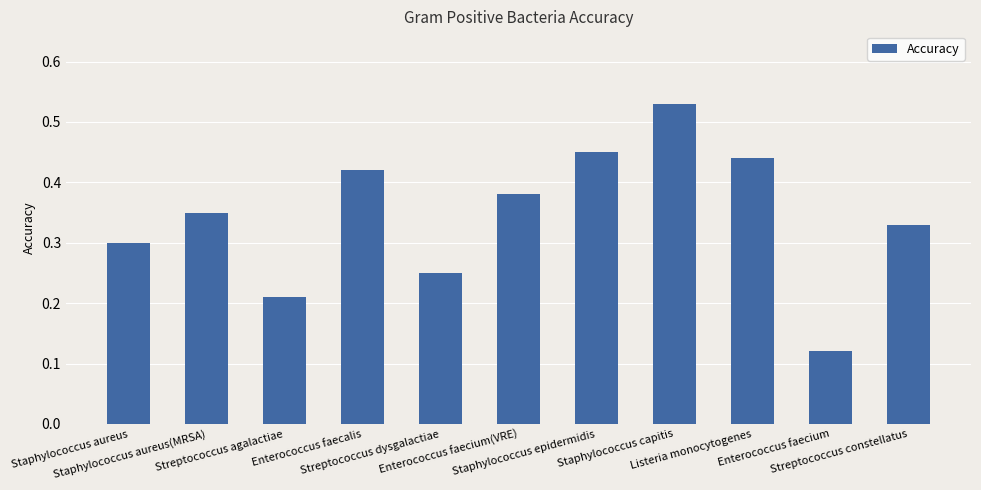

Rank the categories by value from highest to lowest.

Staphylococcus capitis, Staphylococcus epidermidis, Listeria monocytogenes, Enterococcus faecalis, Enterococcus faecium(VRE), Staphylococcus aureus(MRSA), Streptococcus constellatus, Staphylococcus aureus, Streptococcus dysgalactiae, Streptococcus agalactiae, Enterococcus faecium